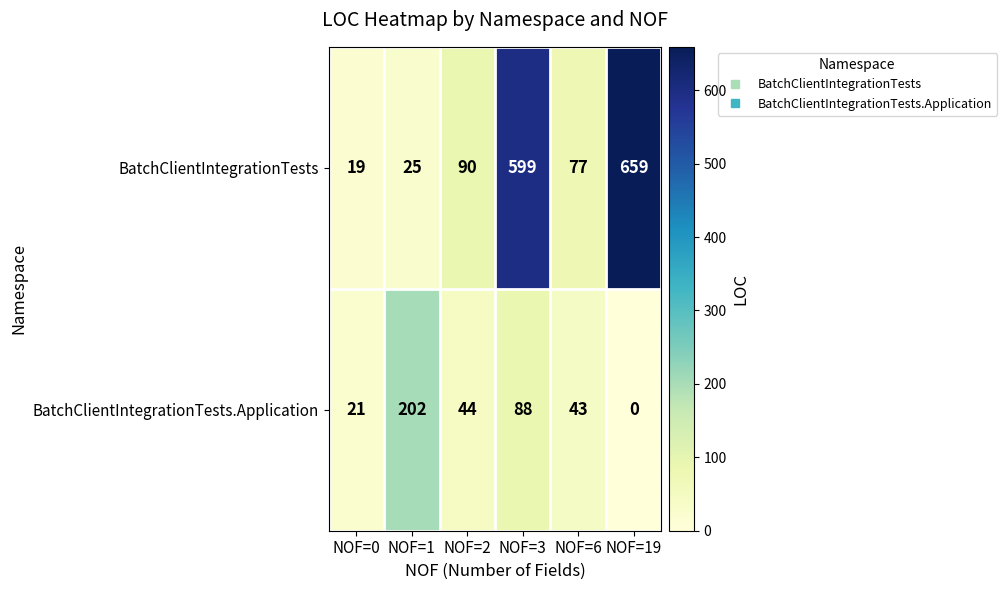

True or false: BatchClientIntegrationTests.Application has a value of 202 at NOF=1.

True